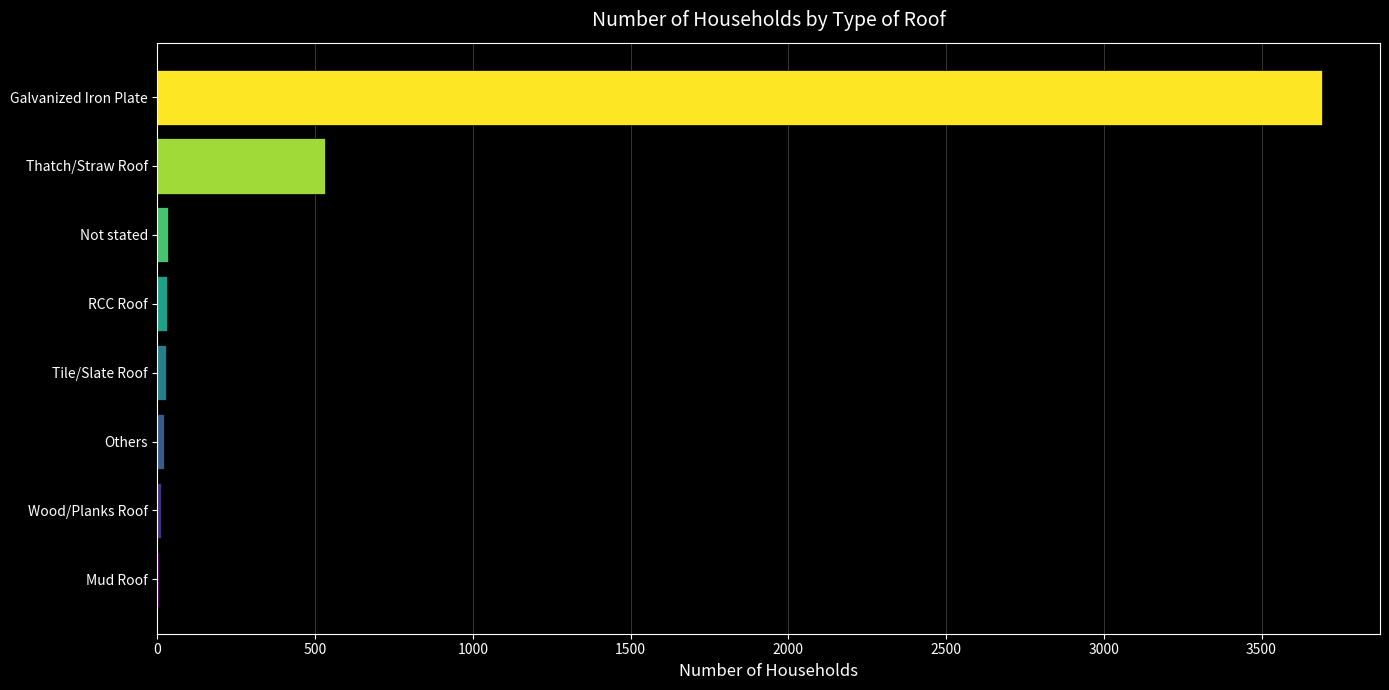

True or false: the data shows 163 at Thatch/Straw Roof.

False